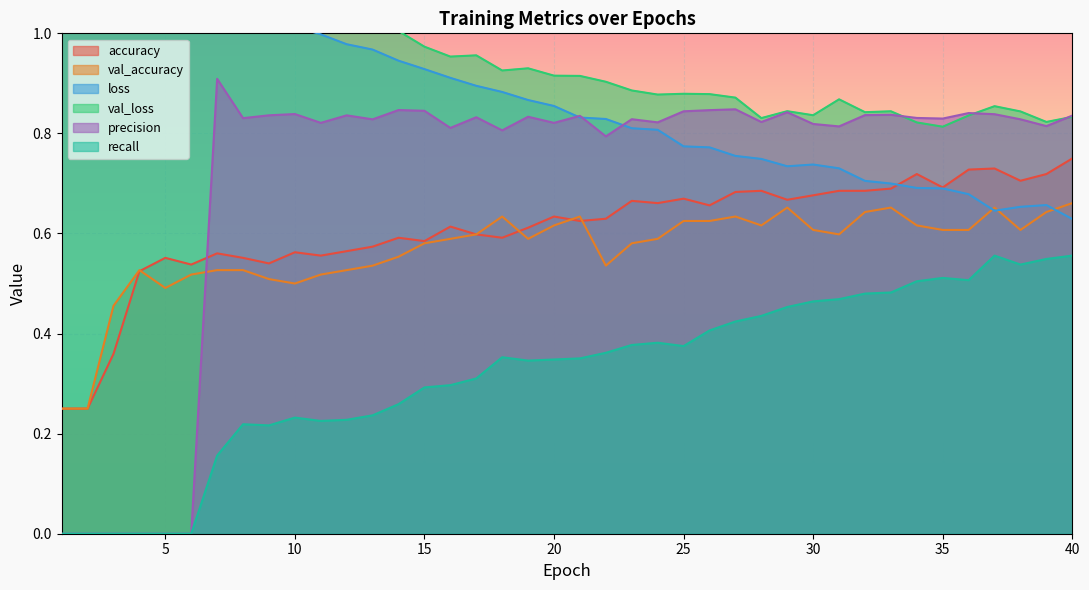

True or false: val_accuracy and recall cross at least once.

False